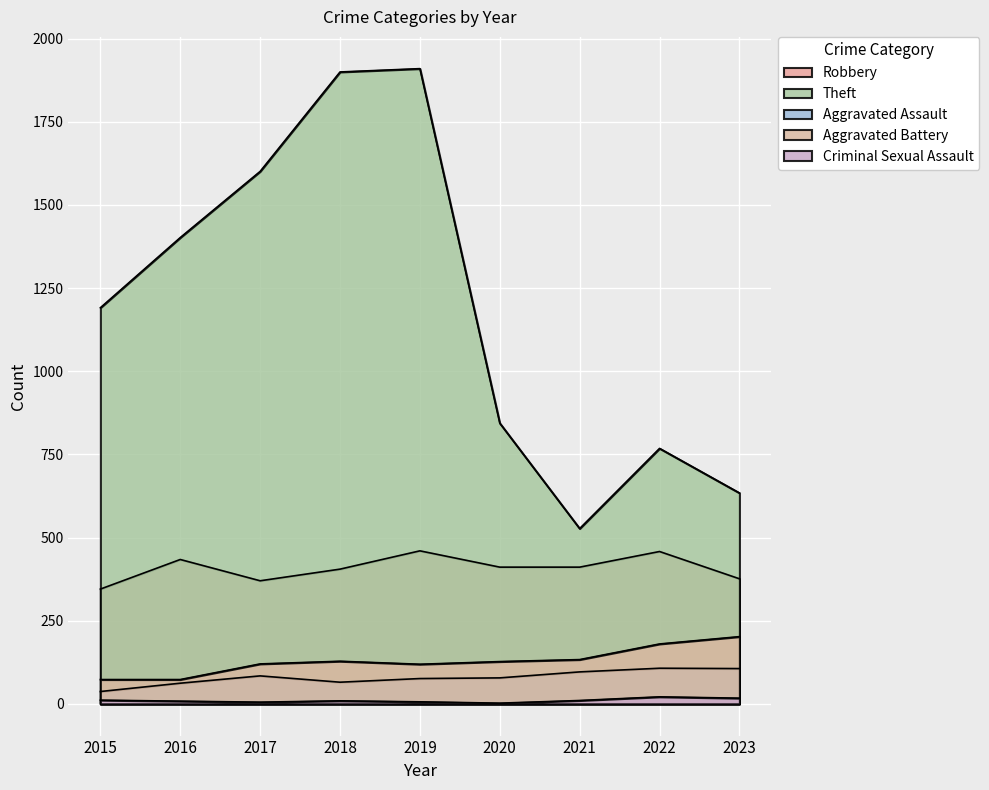

Rank the series at 2019 from highest to lowest value.

Theft, Robbery, Aggravated Battery, Aggravated Assault, Criminal Sexual Assault